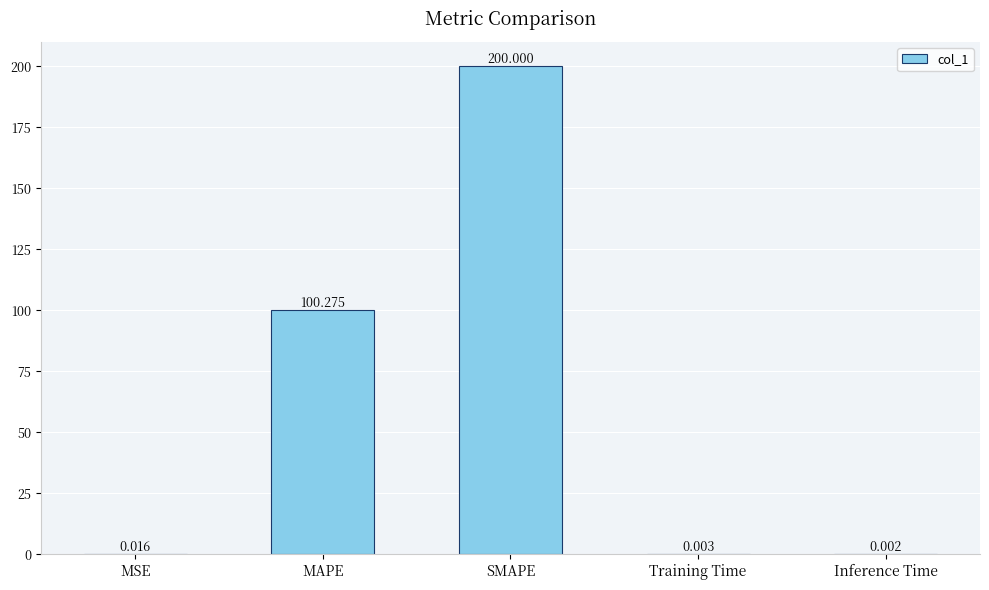

Which category has the highest value across all series?

SMAPE